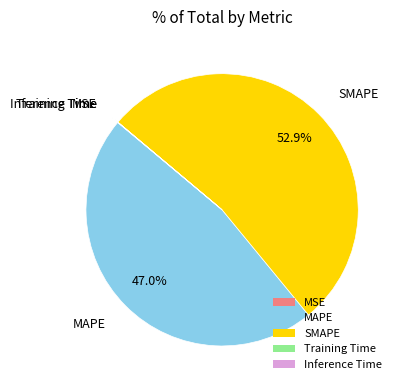

What portion of the pie excludes MAPE?

53.0%